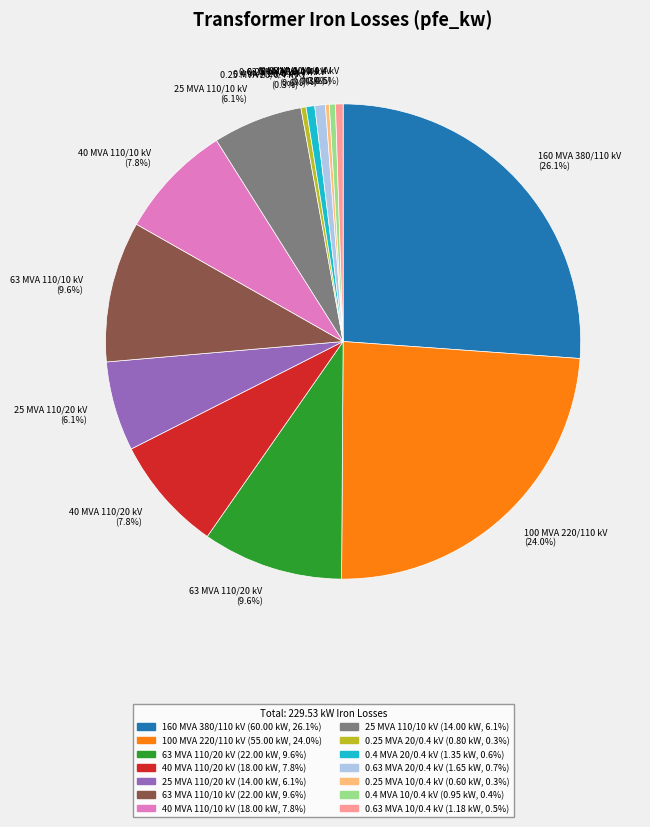

Is 0.63 MVA 20/0.4 kV the majority of the pie?

No